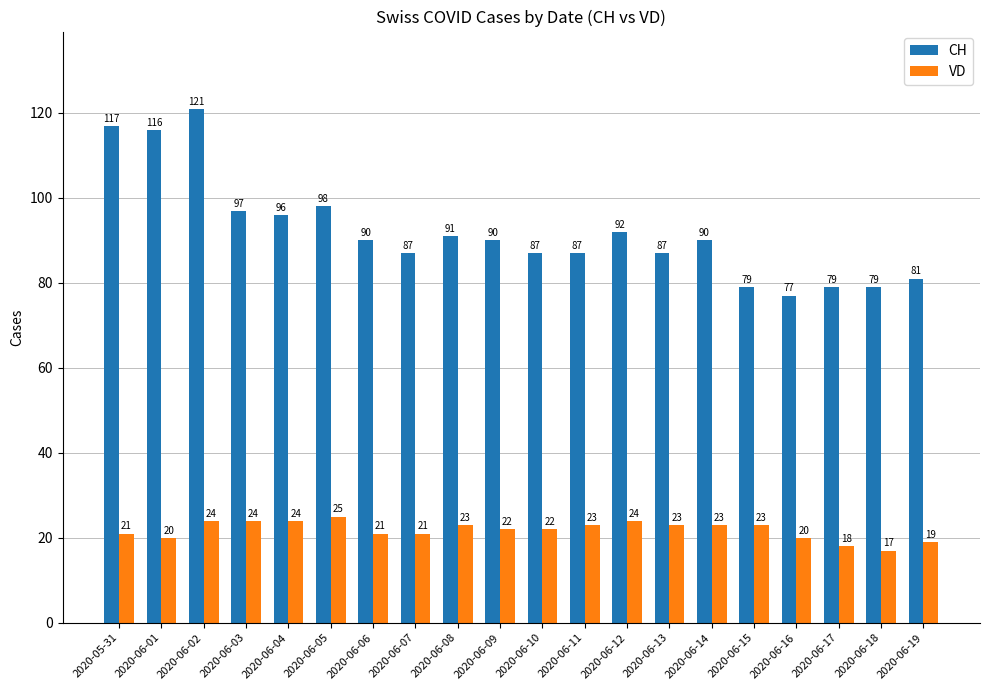

Which series has the largest total across all categories?

CH